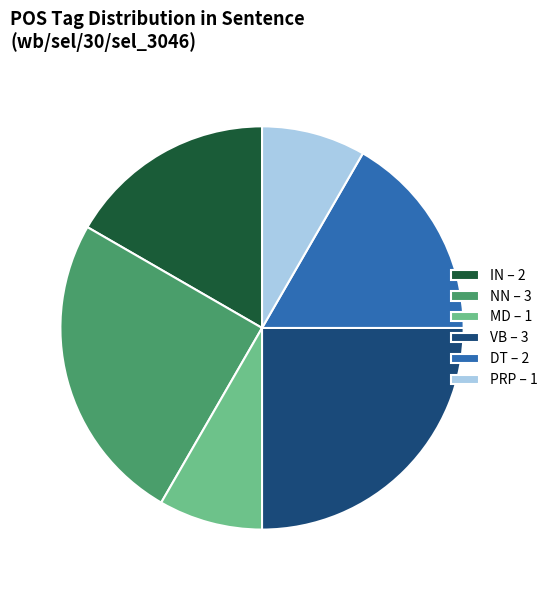

What is the ratio of the value at NN – 3 to the value at VB – 3?

1.0